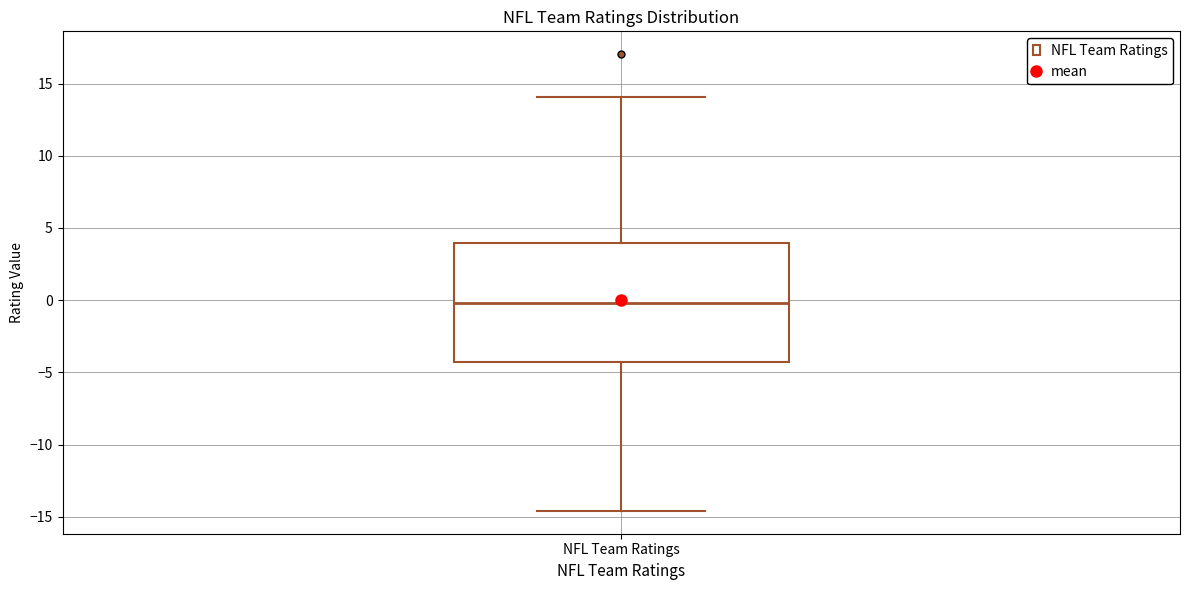

Where does the lower whisker of the box for NFL Team Ratings end on the y-axis? The values are not printed on the chart, so give them approximately, as read against the axis.

-14.5